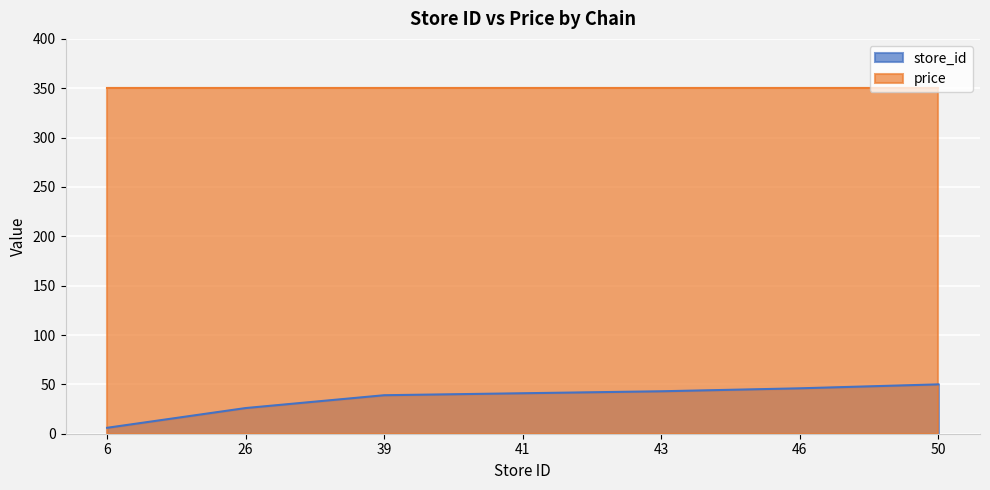

What is the minimum value shown in the chart?

6.0